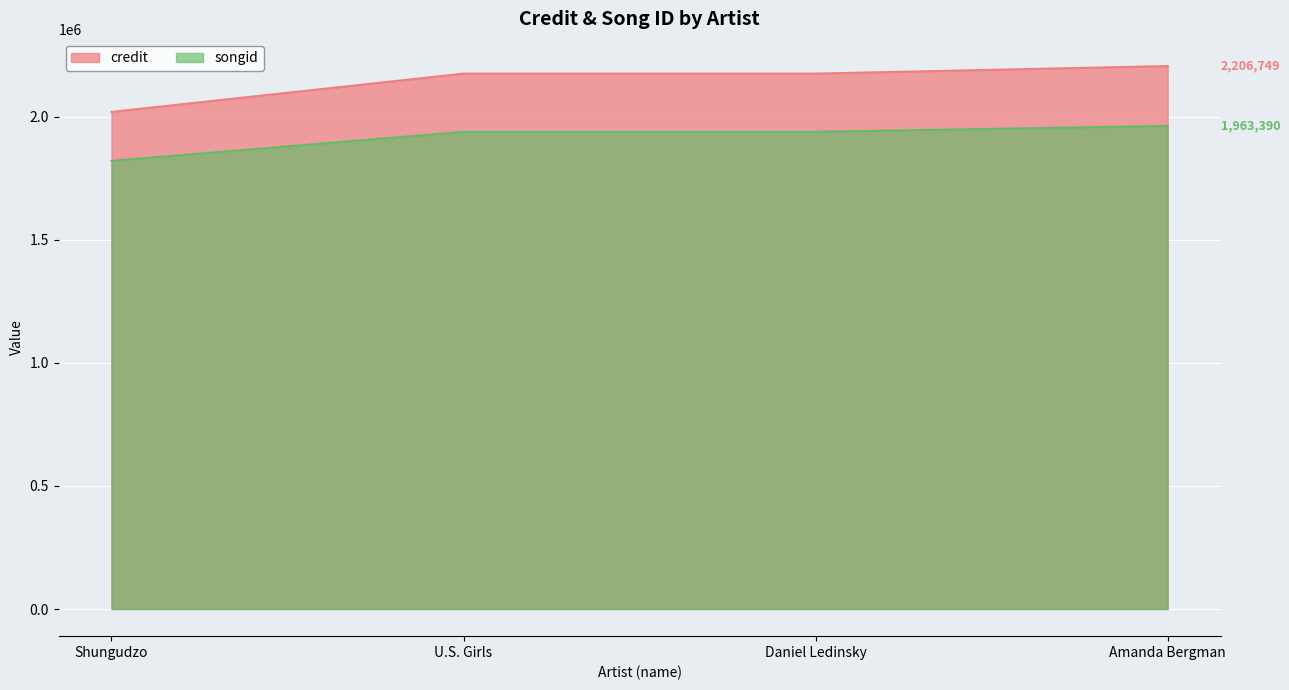

Between U.S. Girls and Daniel Ledinsky, which series saw the biggest shift?

credit